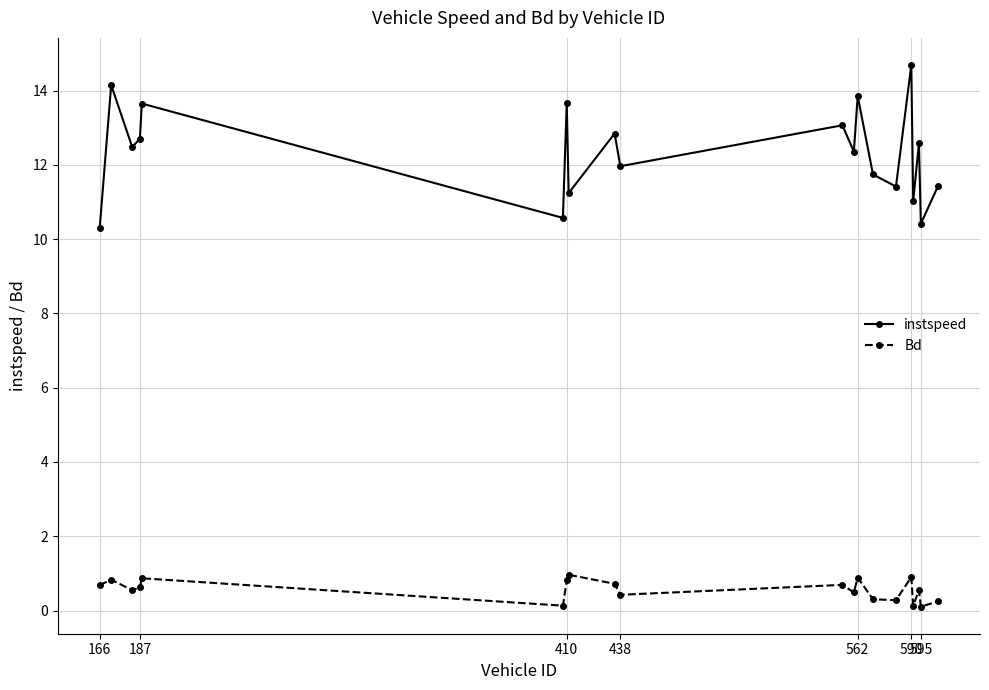

List the series in order of their overall mean, highest first.

instspeed, Bd